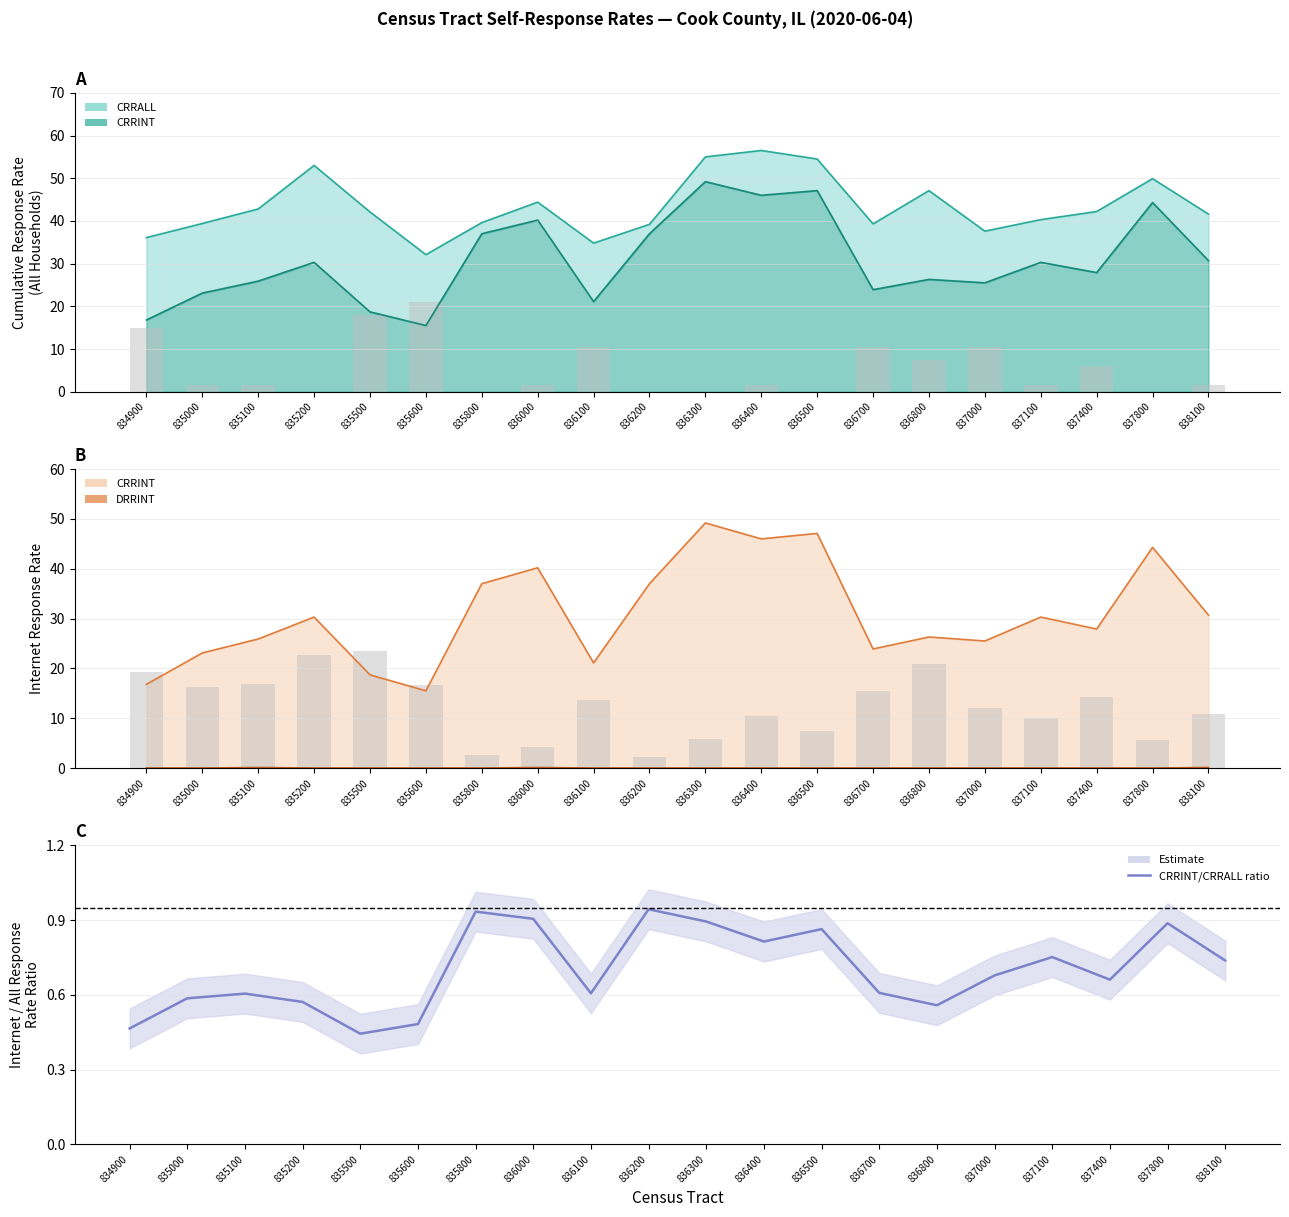

Reading left to right, transcribe all the data shown in this chart.

DRRALL (scaled): 834900=15.0	835000=1.5	835100=1.5	835200=0.0	835500=18.0	835600=21.0	835800=0.0	836000=1.5	836100=10.5	836200=0.0	836300=0.0	836400=1.5	836500=0.0	836700=10.5	836800=7.5	837000=10.5	837100=1.5	837400=6.0	837800=0.0	838100=1.5
CRRALL-CRRINT gap (scaled): 834900=19.3	835000=16.3	835100=16.9	835200=22.7	835500=23.4	835600=16.6	835800=2.6	836000=4.2	836100=13.7	836200=2.2	836300=5.8	836400=10.5	836500=7.4	836700=15.4	836800=20.8	837000=12.1	837100=10.0	837400=14.3	837800=5.6	838100=10.9
CRRINT/CRRALL: 834900=0.5	835000=0.6	835100=0.6	835200=0.6	835500=0.4	835600=0.5	835800=0.9	836000=0.9	836100=0.6	836200=0.9	836300=0.9	836400=0.8	836500=0.9	836700=0.6	836800=0.6	837000=0.7	837100=0.8	837400=0.7	837800=0.9	838100=0.7